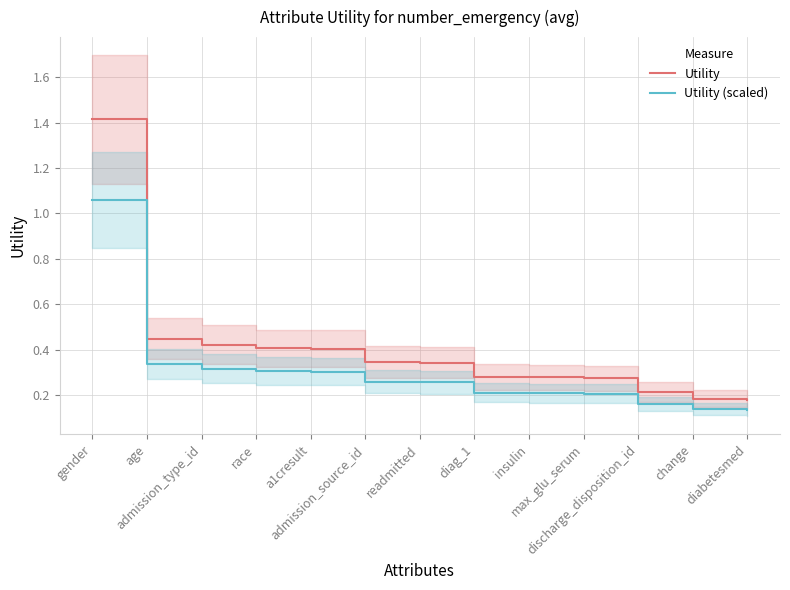

Which series has the widest spread of values?

Utility